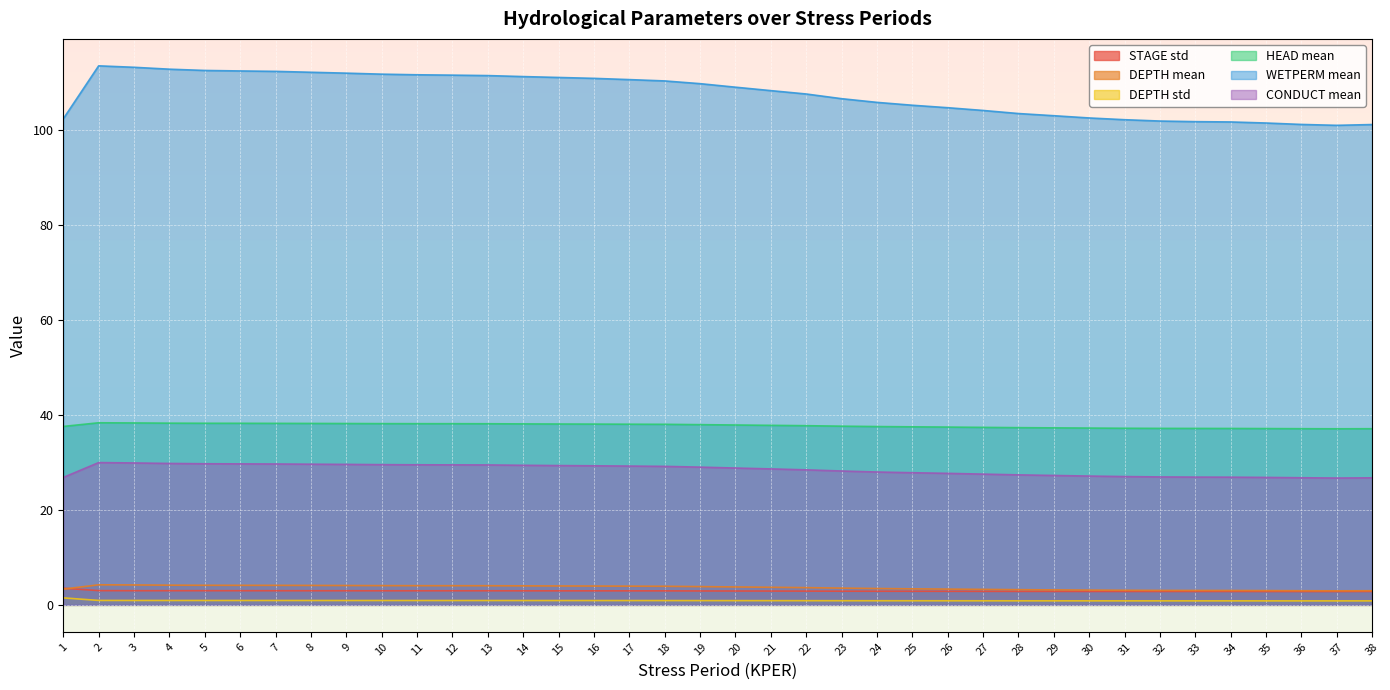

What is the highest value of the HEAD mean series?

38.3